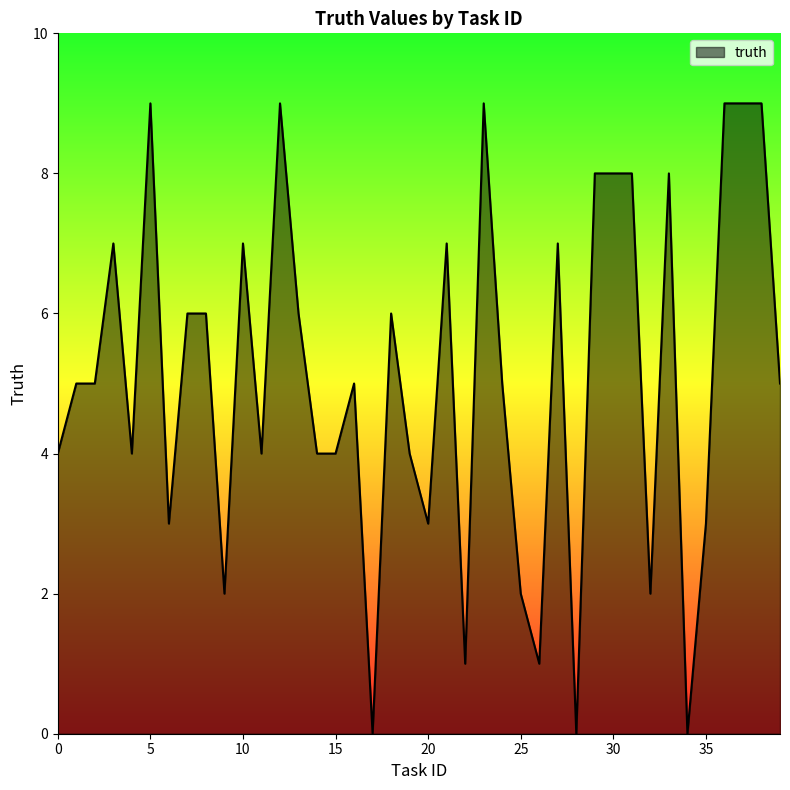

Reading left to right, extract all data points from this chart.

4	5	5	7	4	9	3	6	6	2	7	4	9	6	4	4	5	0	6	4	3	7	1	9	5	2	1	7	0	8	8	8	2	8	0	3	9	9	9	5